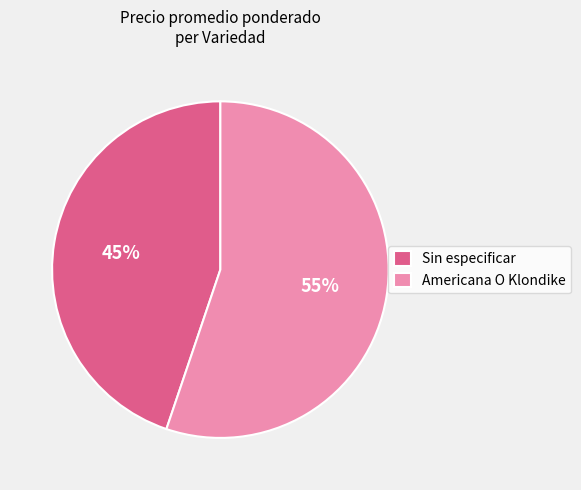

To the nearest percent, what is the combined percentage of Sin especificar and Americana O Klondike?

100%